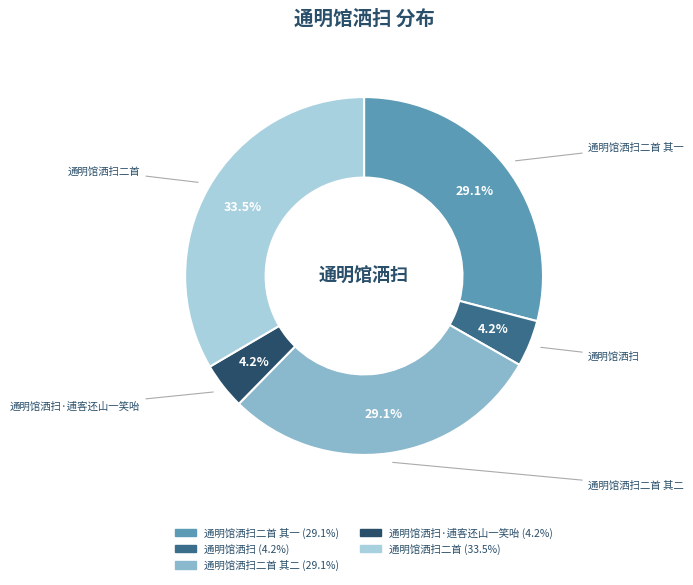

Is there a majority slice in this chart?

No